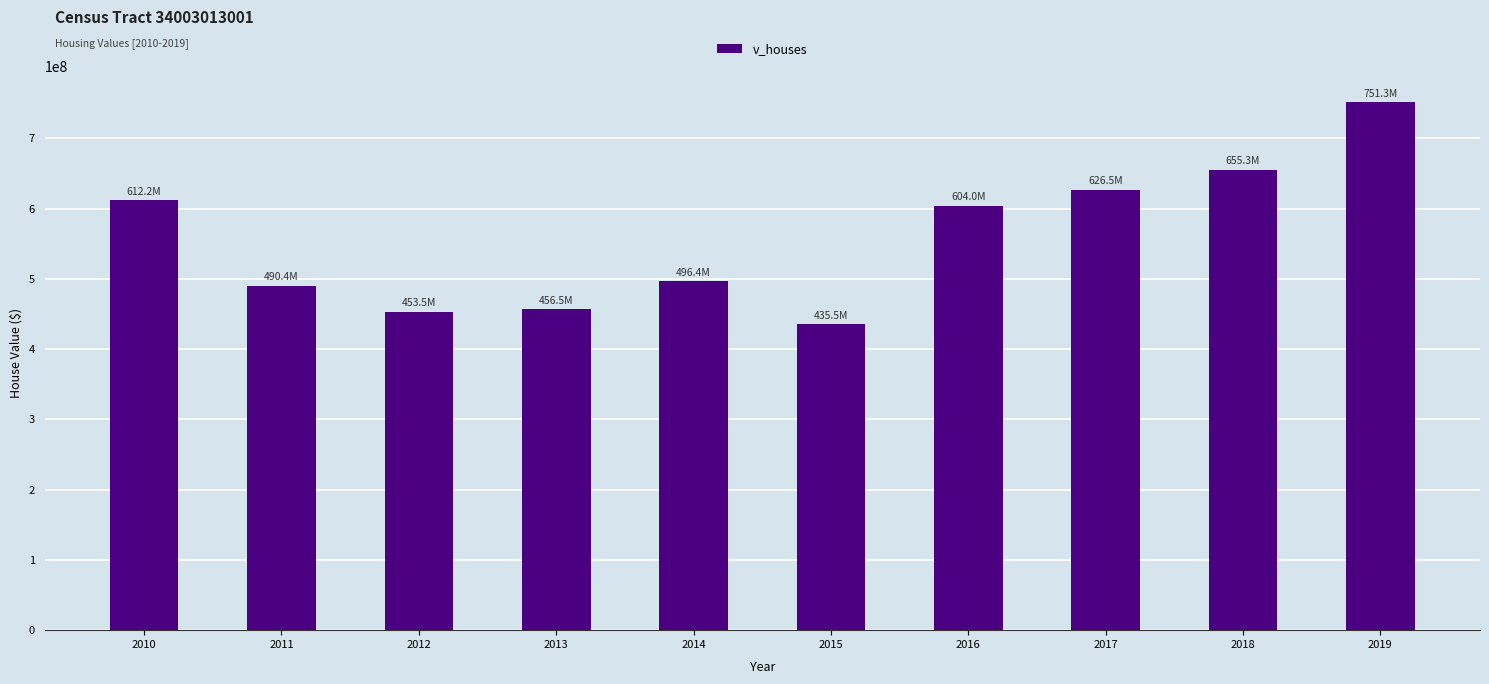

What is the smallest value displayed?

435485000